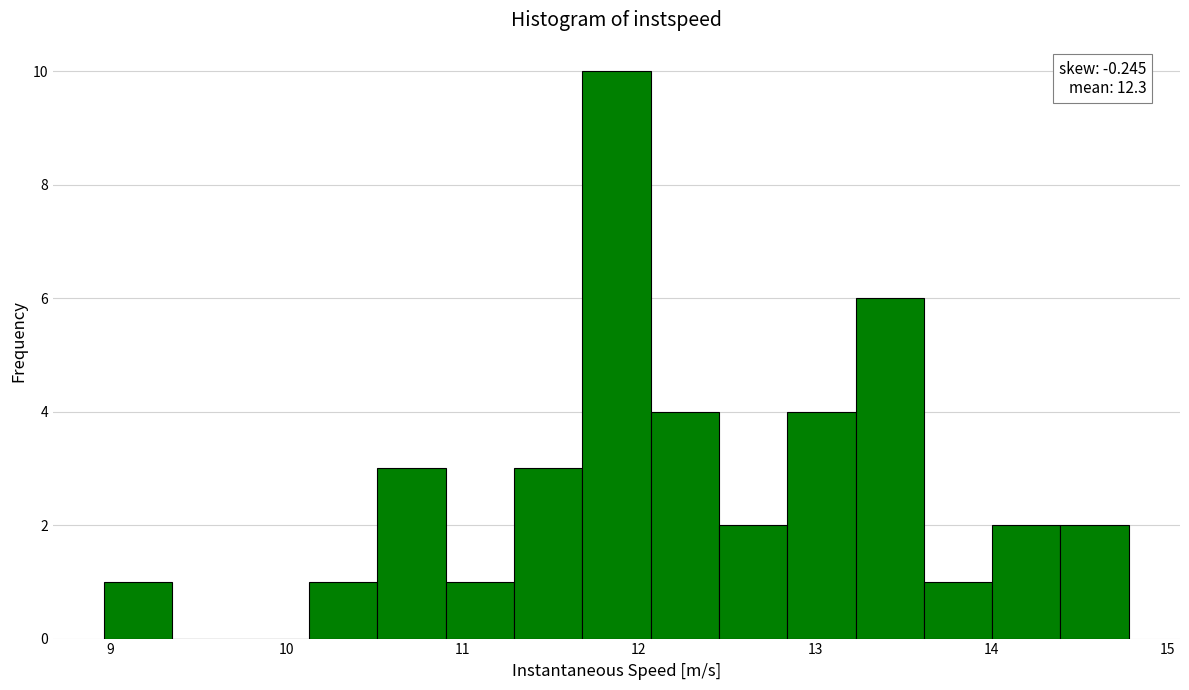

Read against the x-axis, roughly where is the centre of the tallest bar?

11.9